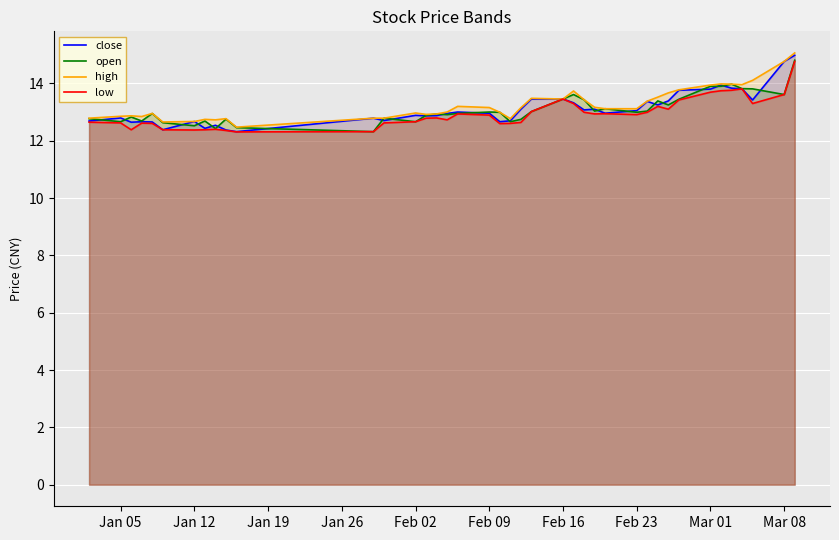

Reading left to right, what are all the values shown in this chart?

close: 12.7	12.8	12.6	12.7	12.7	12.4	12.7	12.4	12.5	12.4	12.3	12.8	12.7	12.9	12.9	12.9	13.0	13.0	13.0	12.7	12.7	13.1	13.5	13.5	13.3	13.1	13.1	13.0	13.1	13.4	13.3	13.4	13.8	13.8	13.9	13.8	13.8	13.4	14.8	15.0
open: 12.8	12.7	12.8	12.7	13.0	12.6	12.5	12.7	12.4	12.8	12.5	12.3	12.8	12.7	12.9	12.9	12.9	13.0	13.0	13.0	12.7	12.7	13.0	13.5	13.6	13.4	13.0	13.1	13.0	13.0	13.4	13.3	13.4	13.9	13.9	14.0	13.8	13.8	13.6	14.8
high: 12.8	12.9	12.9	12.8	13.0	12.7	12.7	12.7	12.7	12.8	12.5	12.8	12.8	13.0	12.9	12.9	13.0	13.2	13.2	13.0	12.8	13.2	13.5	13.5	13.7	13.4	13.2	13.1	13.1	13.4	13.5	13.7	13.8	13.9	14.0	14.0	14.0	14.1	14.8	15.1
low: 12.6	12.6	12.4	12.6	12.6	12.4	12.4	12.4	12.4	12.4	12.3	12.3	12.6	12.7	12.8	12.8	12.7	12.9	12.9	12.6	12.6	12.6	13.0	13.5	13.3	13.0	12.9	12.9	12.9	13.0	13.2	13.1	13.4	13.7	13.7	13.8	13.8	13.3	13.6	14.8